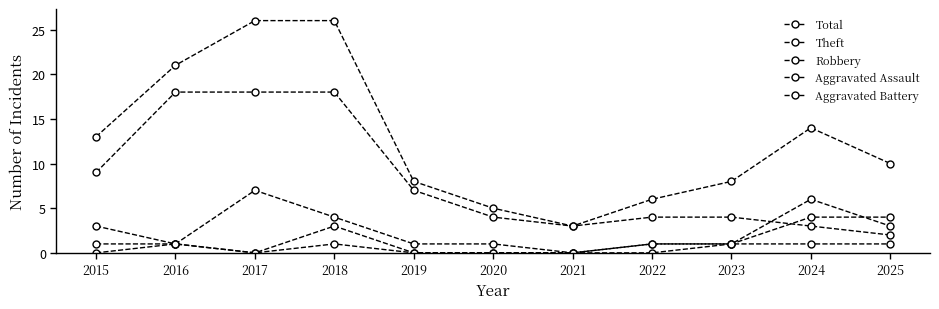

The Aggravated Assault series shows 11 at 2024. True or false?

False